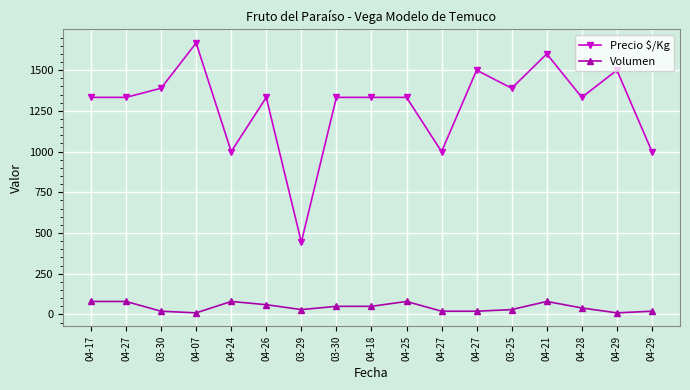

True or false: Precio $/Kg and Volumen cross at least once.

False